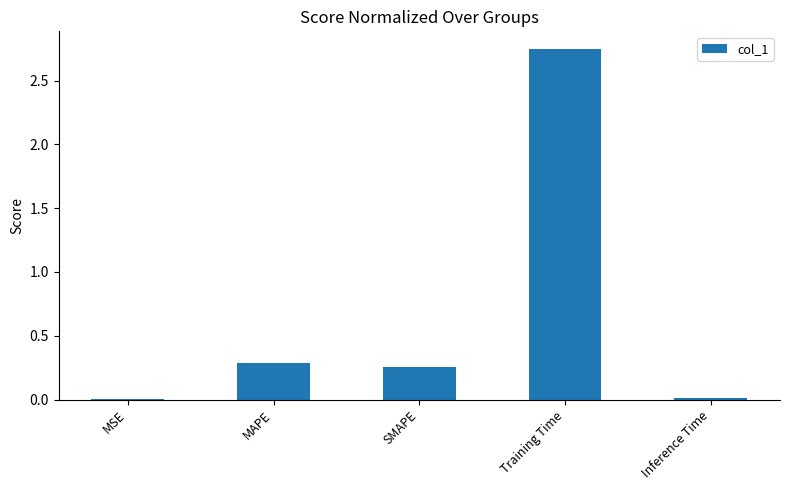

What is the average value?

0.7